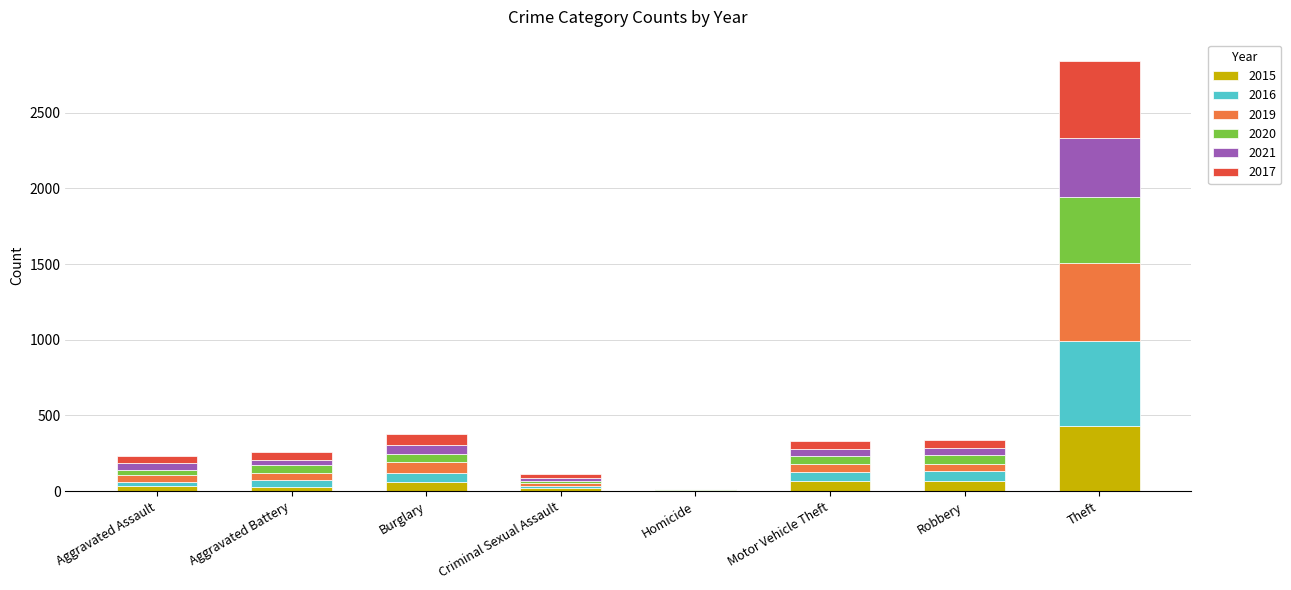

The 2015 series shows 67 at Motor Vehicle Theft. True or false?

True